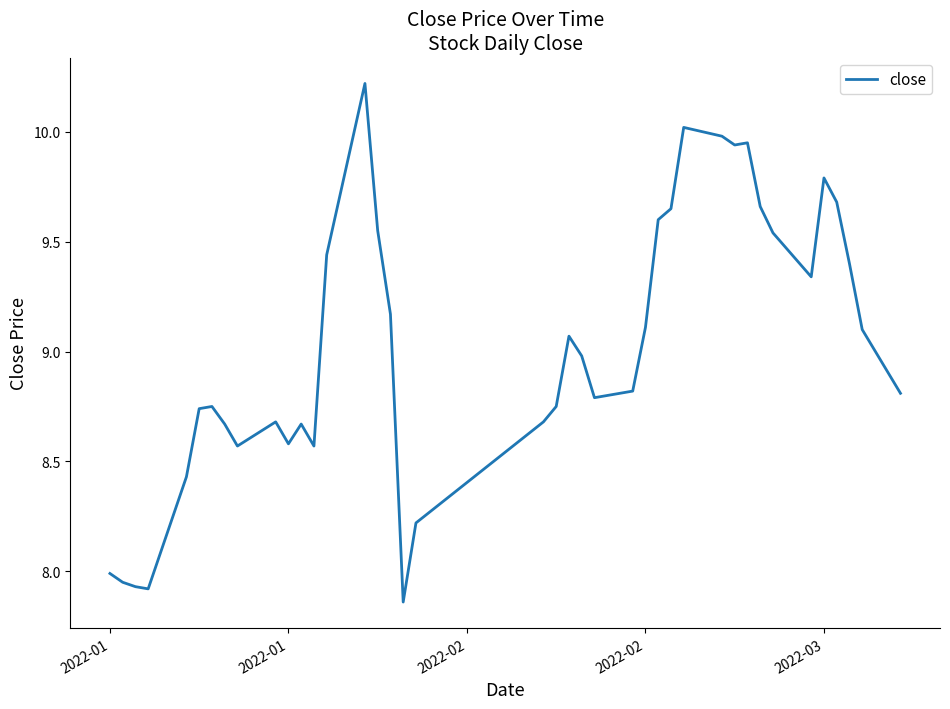

What is the greatest value displayed?

10.2